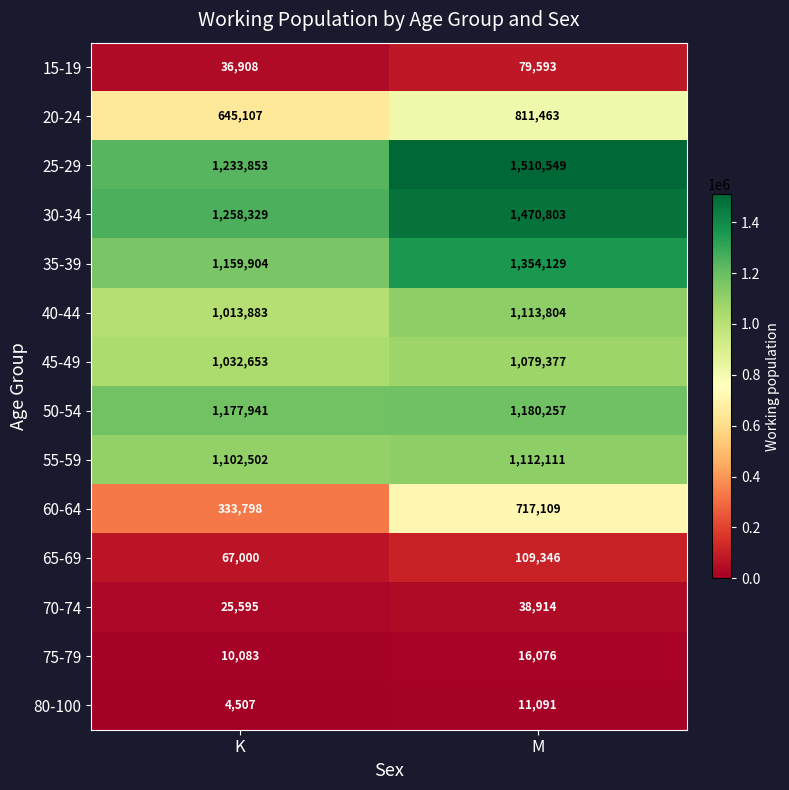

Reading left to right, extract all data points from this chart.

15-19: K=36908	M=79593
20-24: K=645107	M=811463
25-29: K=1233853	M=1510549
30-34: K=1258329	M=1470803
35-39: K=1159904	M=1354129
40-44: K=1013883	M=1113804
45-49: K=1032653	M=1079377
50-54: K=1177941	M=1180257
55-59: K=1102502	M=1112111
60-64: K=333798	M=717109
65-69: K=67000	M=109346
70-74: K=25595	M=38914
75-79: K=10083	M=16076
80-100: K=4507	M=11091